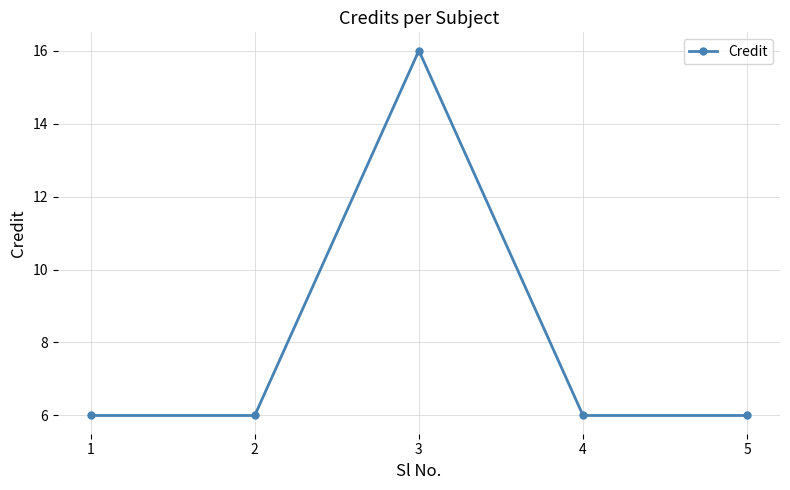

How many series are shown in this chart?

1